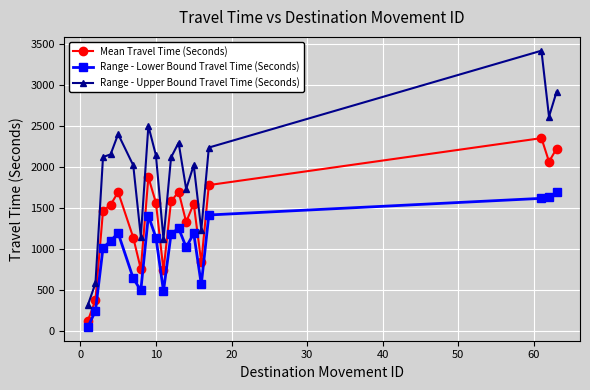

What is the highest value of the Mean Travel Time (Seconds) series?

2354